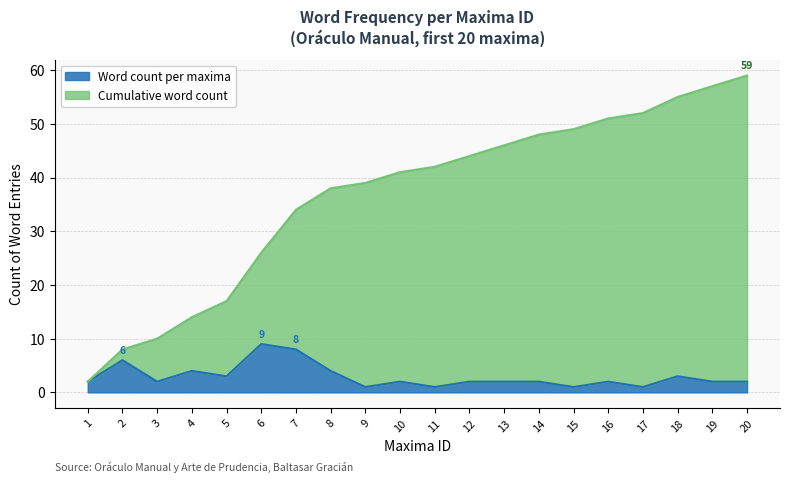

What is the sum of all values?

732